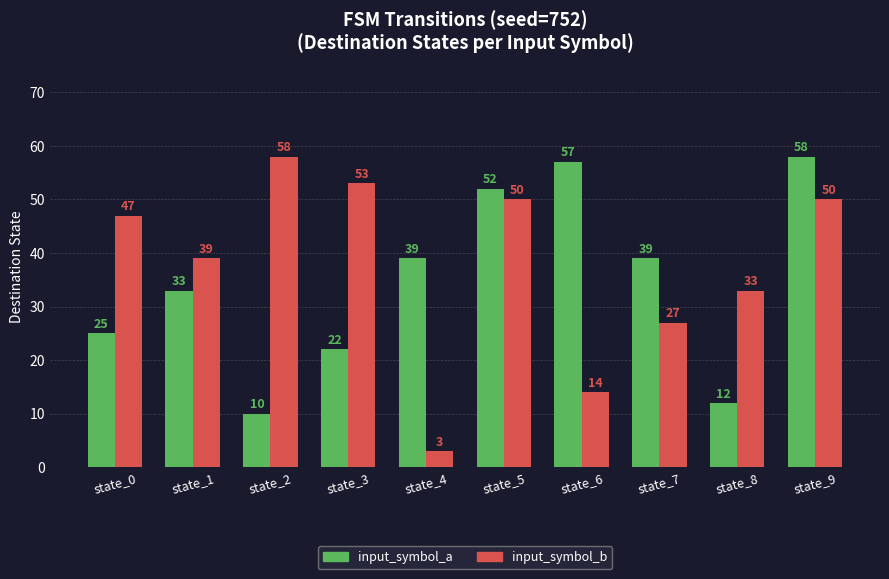

How many values in the input_symbol_b series are below 47?

5